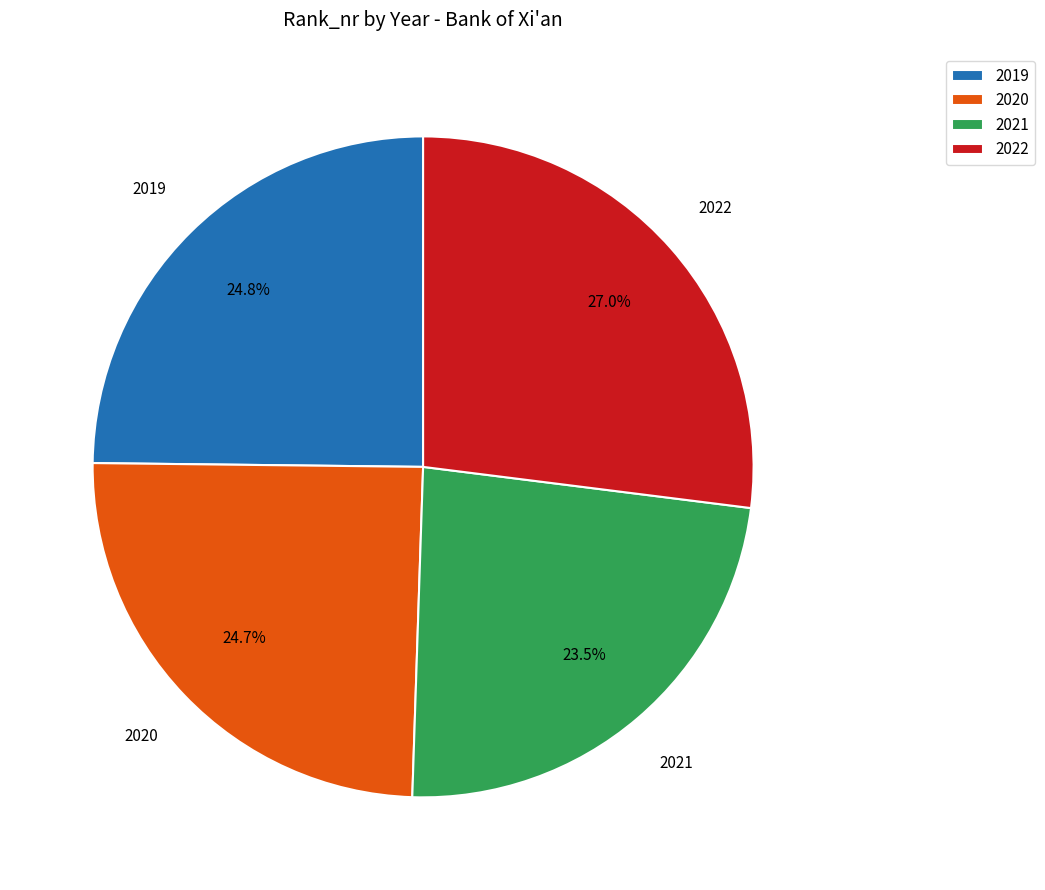

Does 2021 account for over 50% of the chart?

No